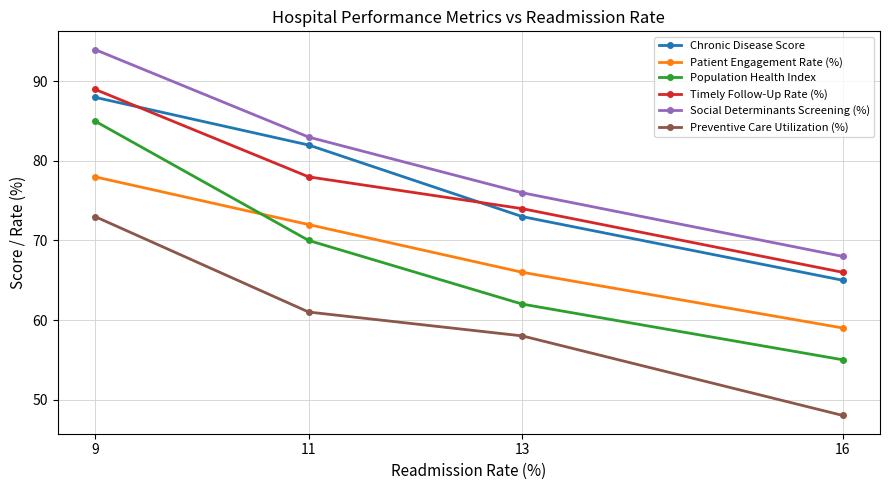

What is the lowest value of the Preventive Care Utilization (%) series?

48